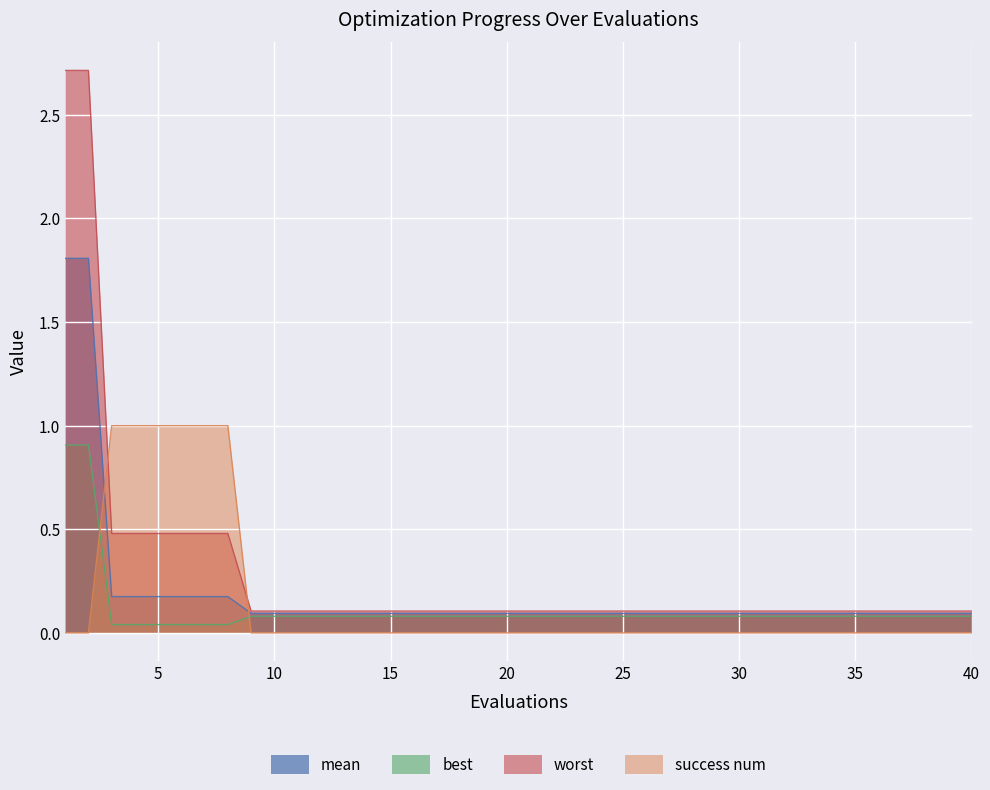

At how many categories does at least one series exceed 0?

40